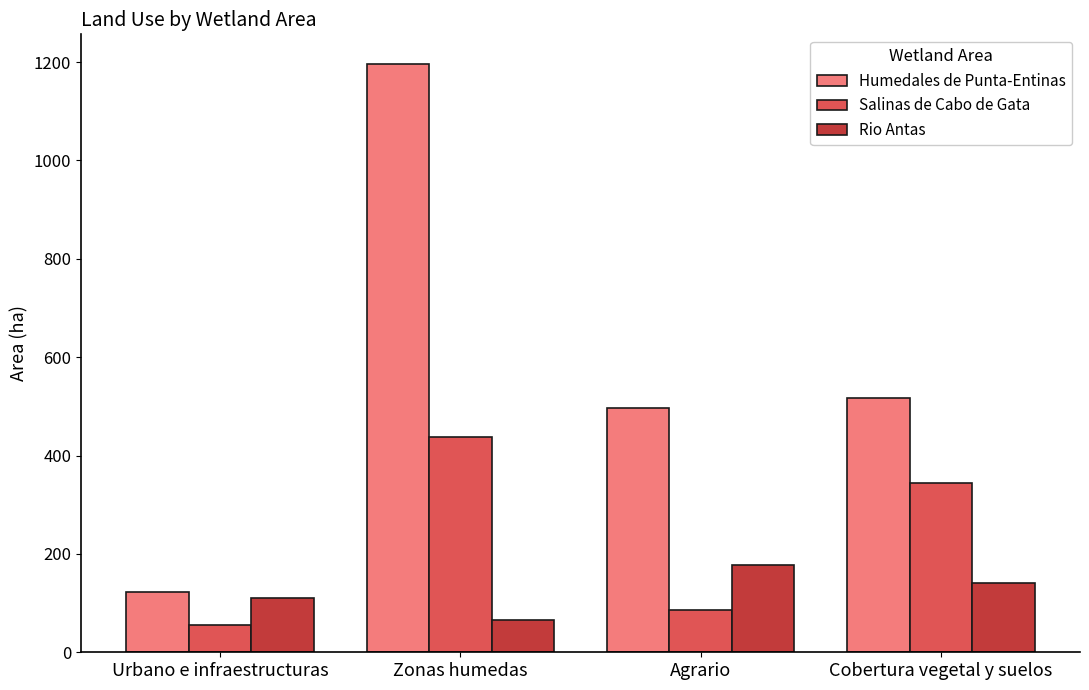

What is the total value across all series at Agrario?

758.6